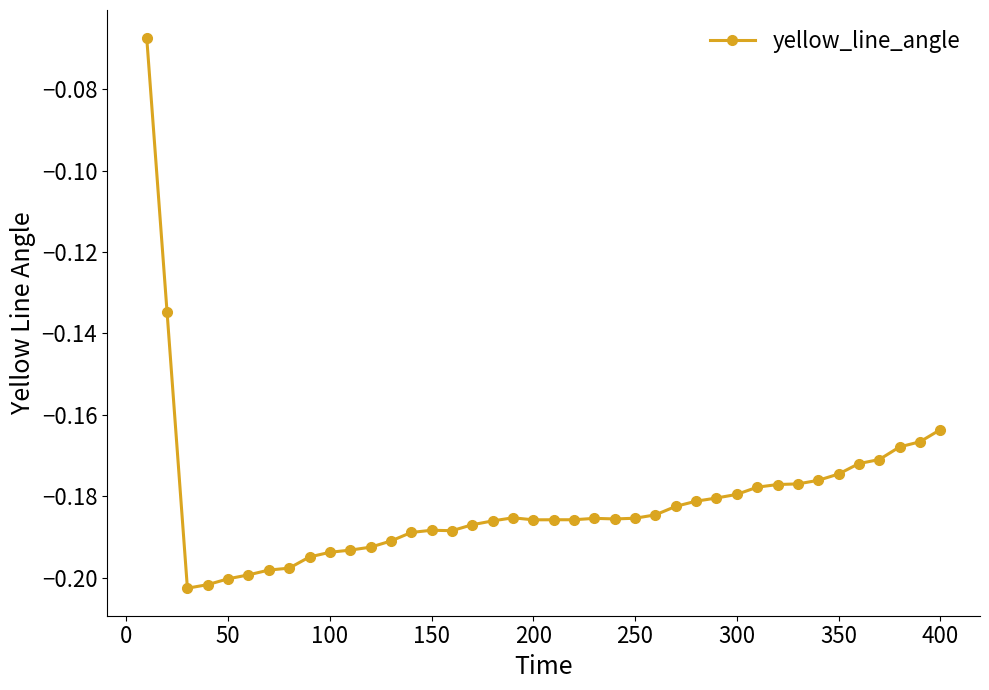

True or false: there are more than 0 points higher than both neighbors.

True